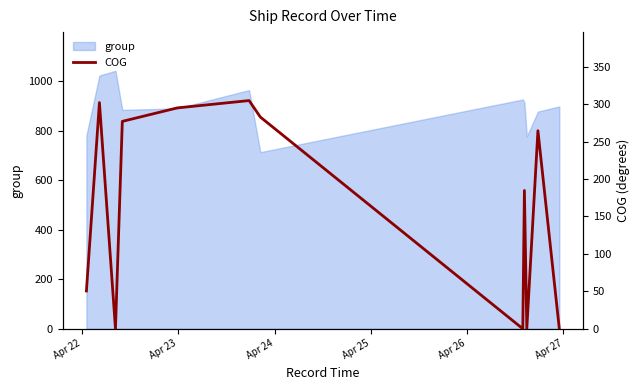

Reading left to right, extract all data points from this chart.

50.5	302.1	0.0	277.0	295.0	304.8	282.8	0.0	184.7	0.0	264.5	0.0